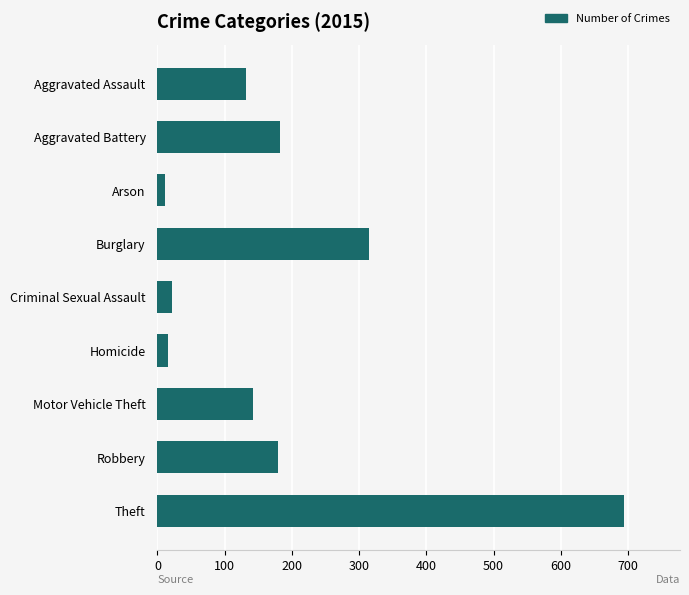

What is the ratio of the value at Aggravated Battery to the value at Robbery?

1.0